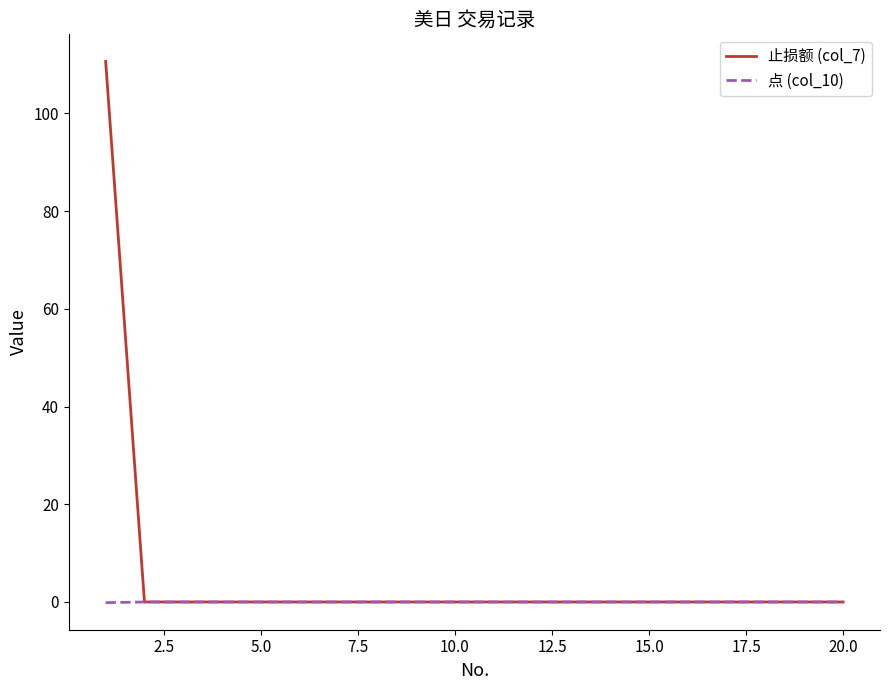

List the series in order of their peak value, lowest first.

点 (col_10), 止损额 (col_7)